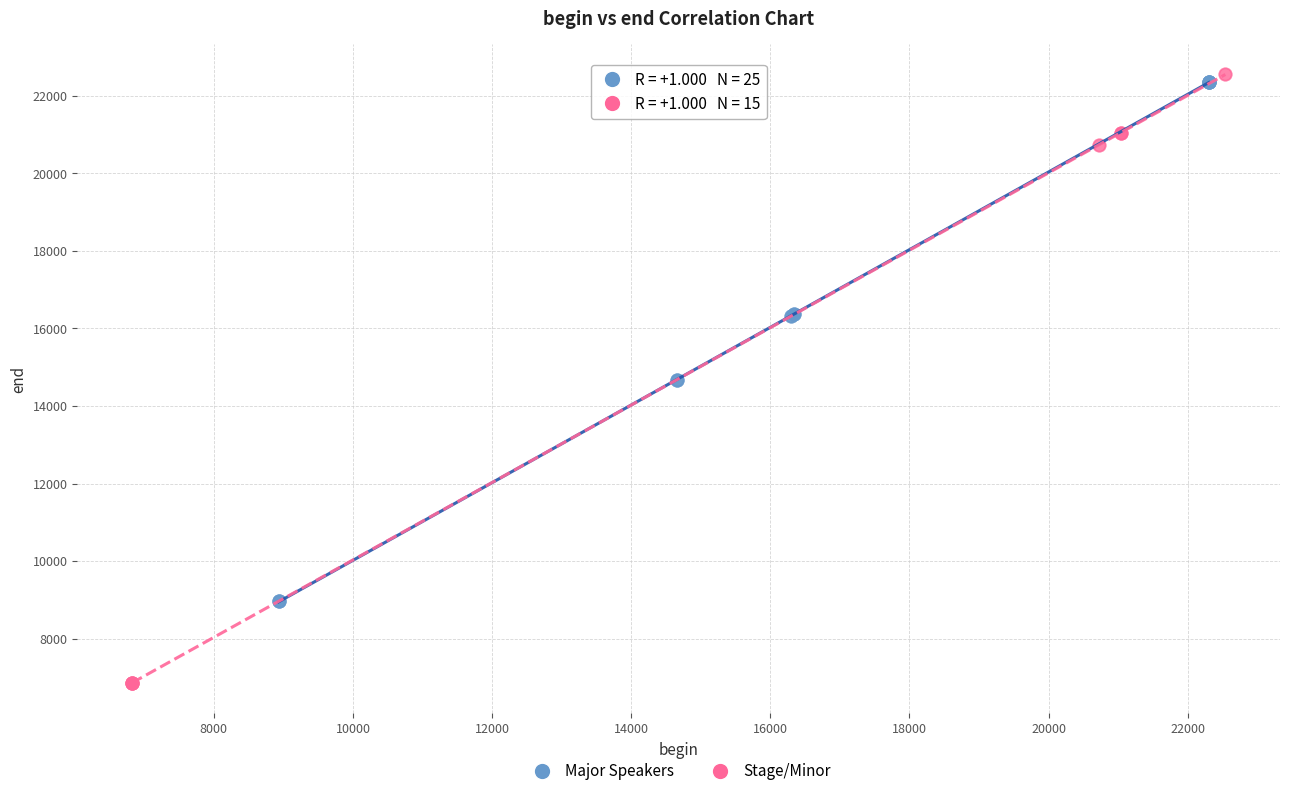

Which series reaches the minimum Y coordinate?

Stage/Minor